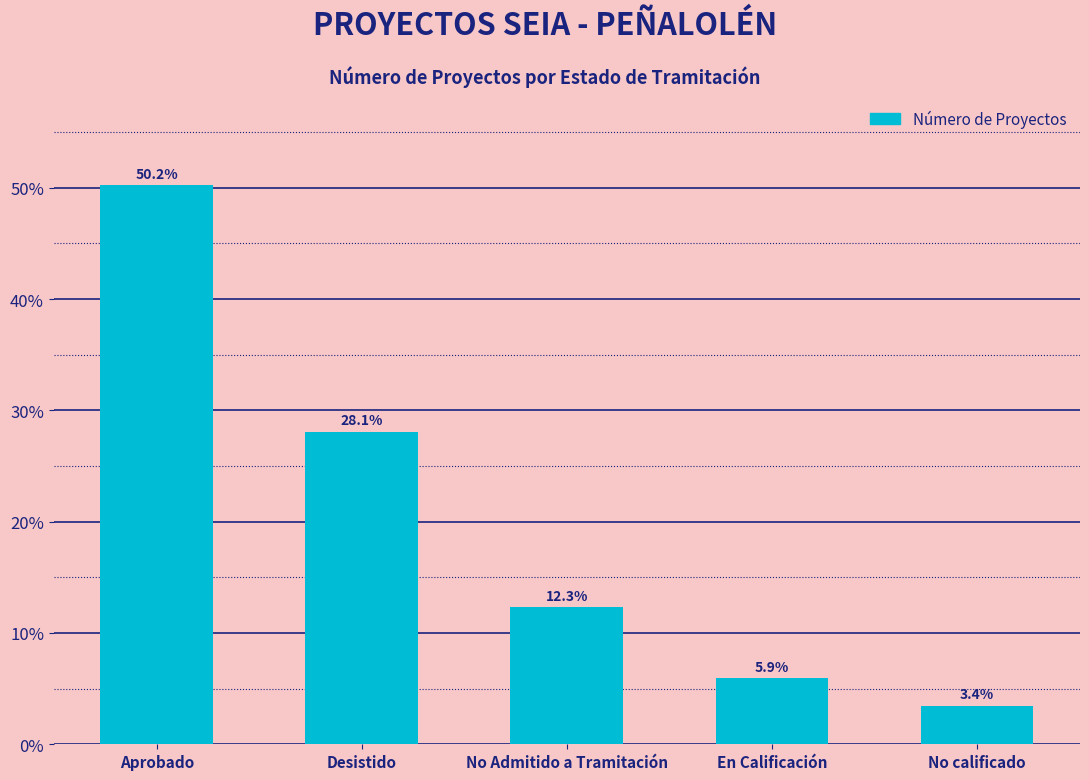

What is the smallest value displayed?

3.4